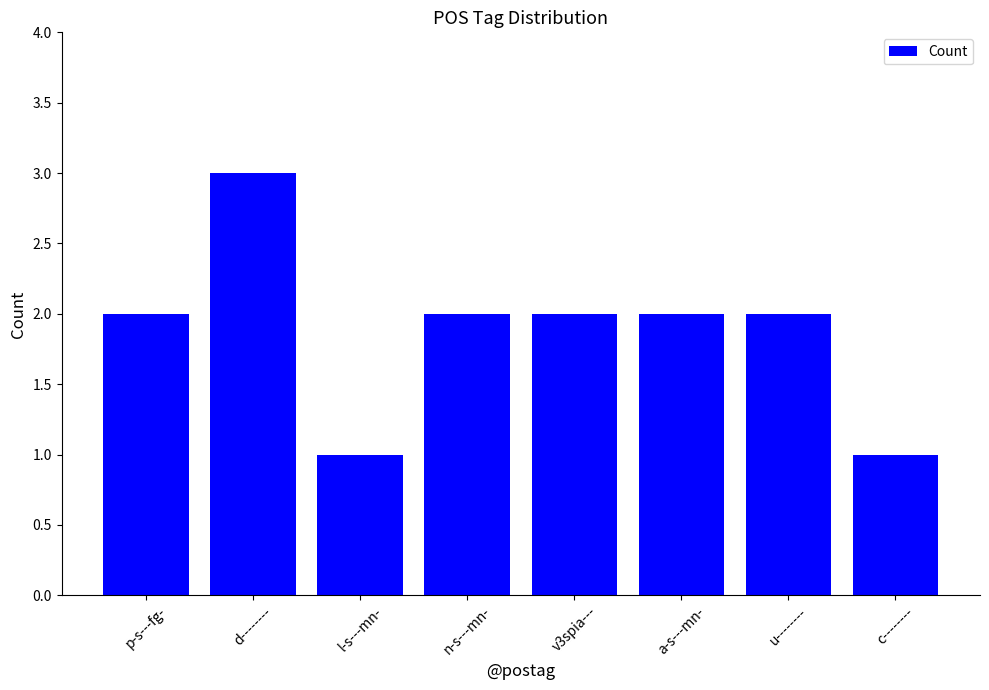

Count the values in the range 2 to 3.

6